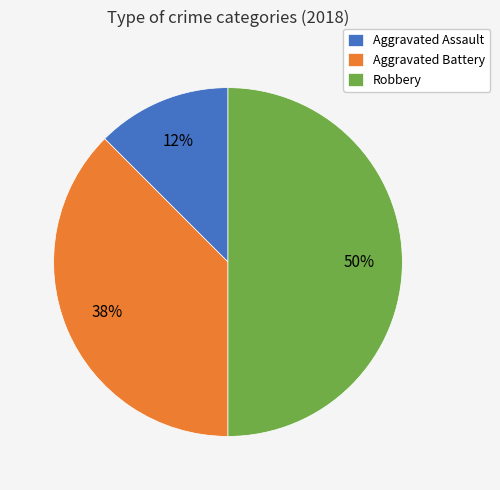

Is it true that Robbery is 50% of the pie?

True